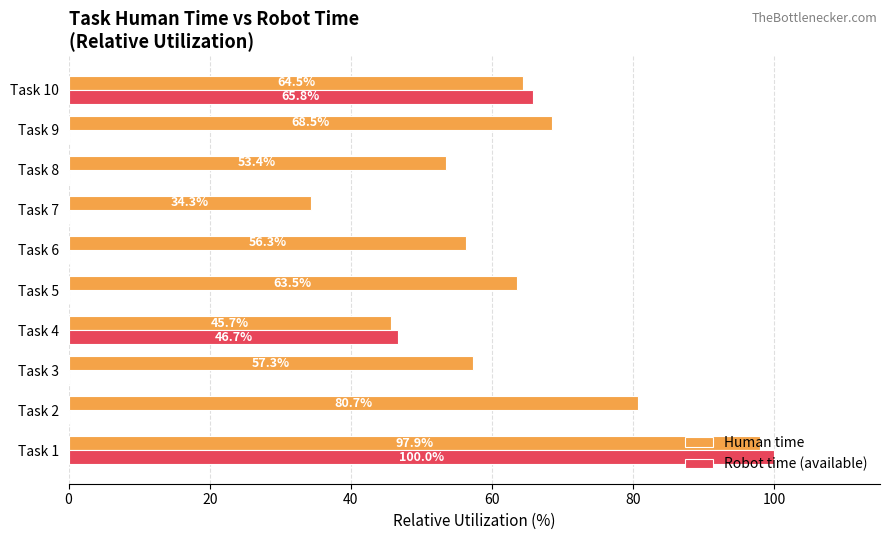

Between Task 2 and Task 7, which series saw the biggest shift?

Human time